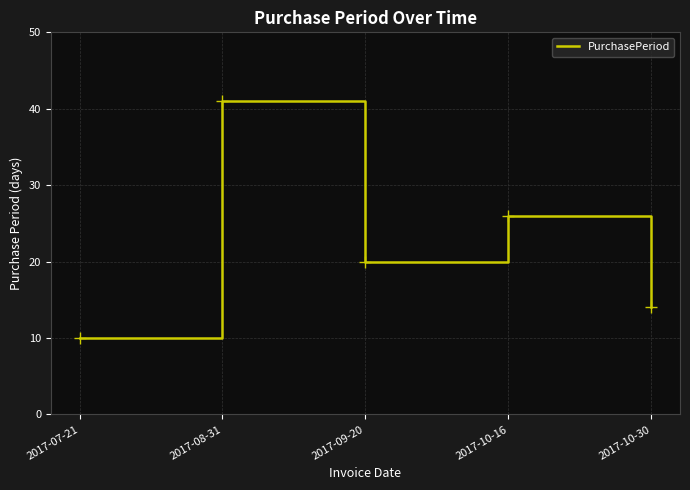

At which category does the data reach its first local peak?

2017-08-31